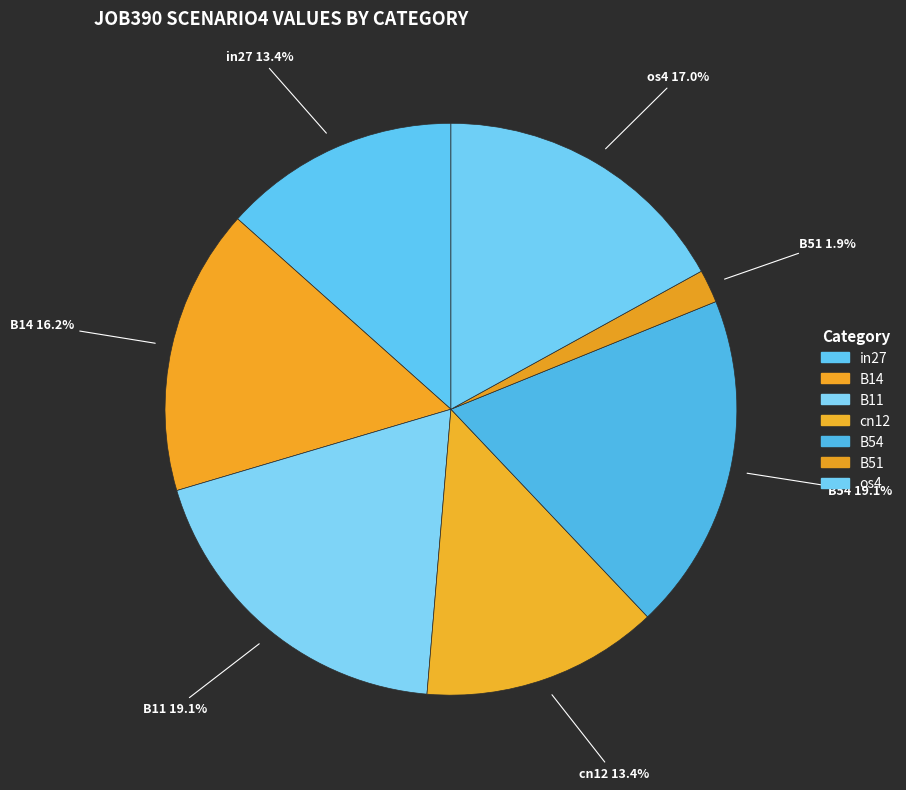

What percentage do cn12 and B14 together represent?

29.6%